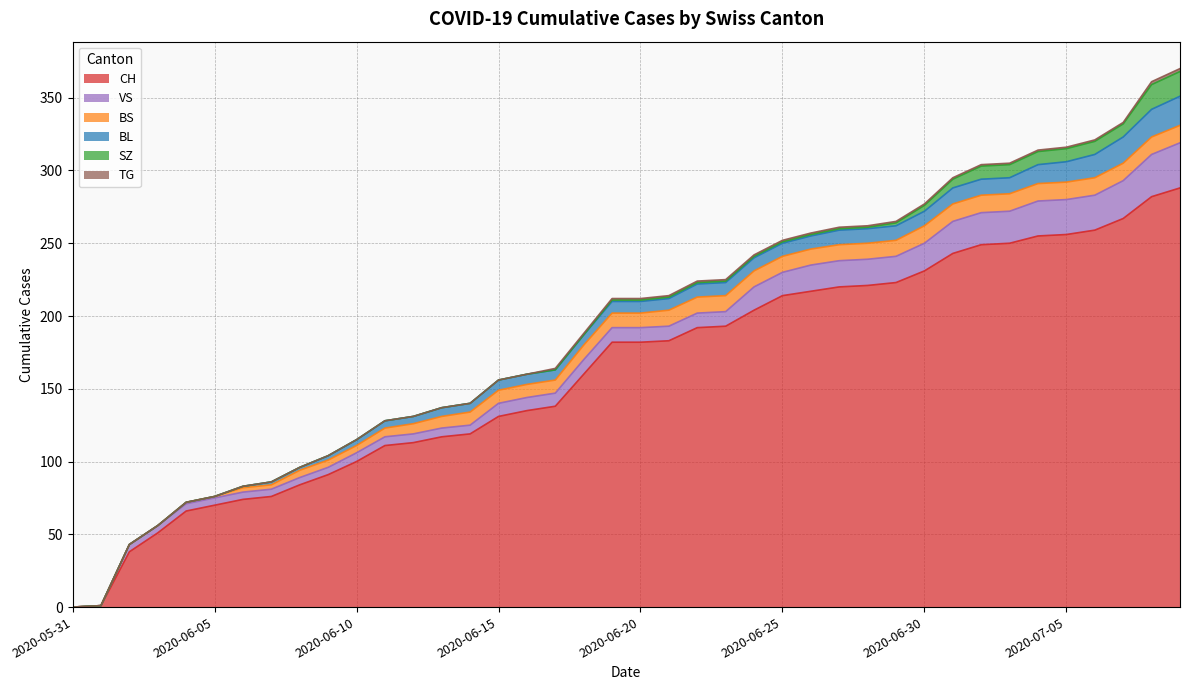

What is the maximum value shown in the chart?

288